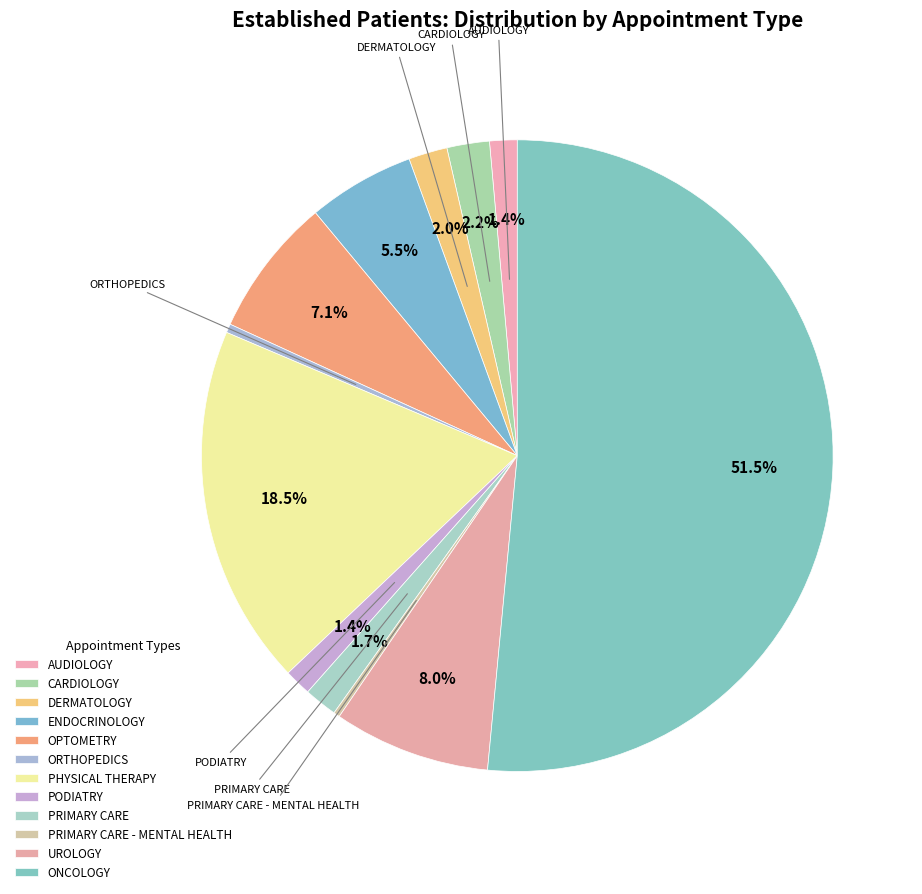

Do PODIATRY and AUDIOLOGY together represent more than half of the pie?

No